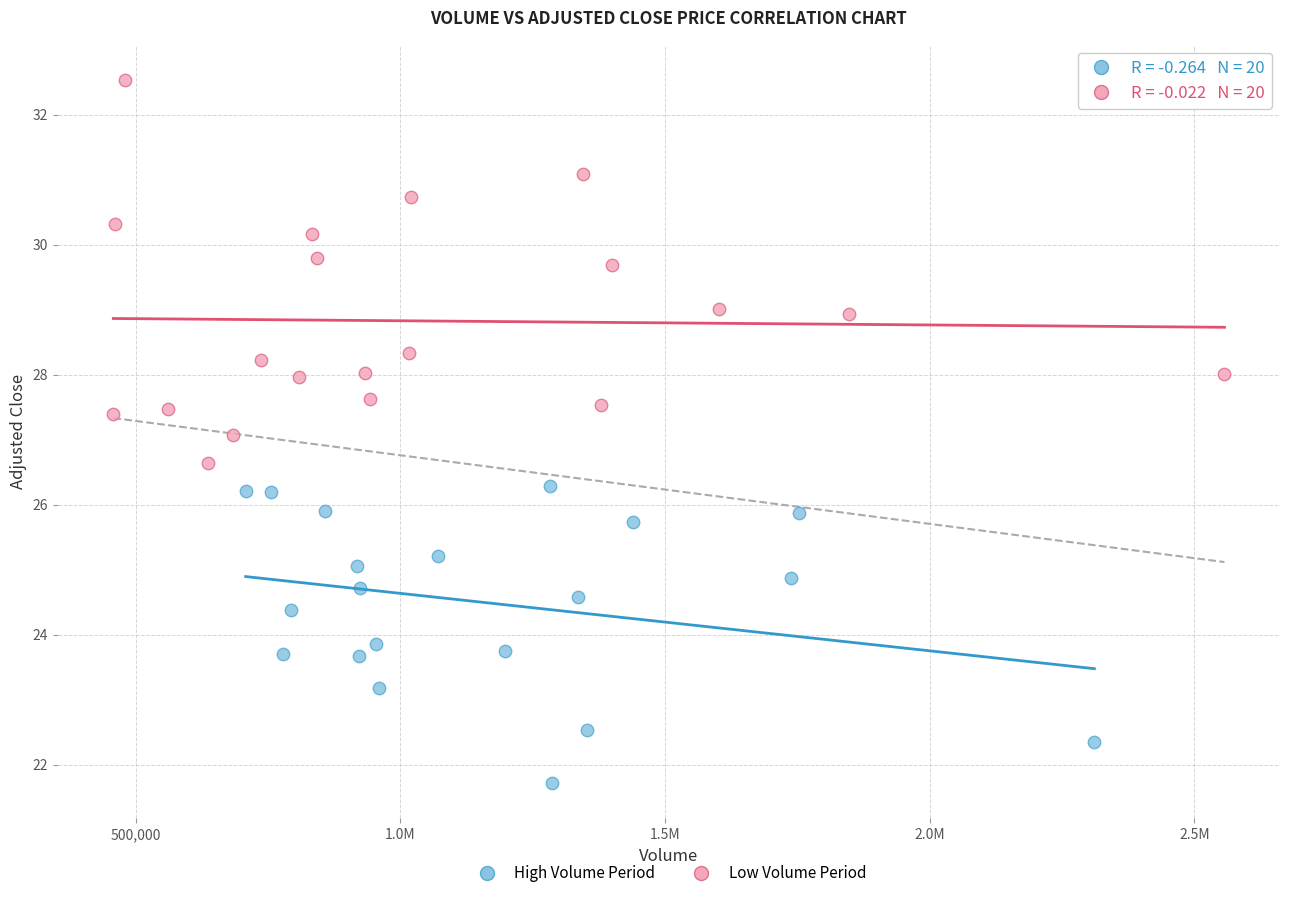

Which series has the widest spread of Y values?

Low Volume Period